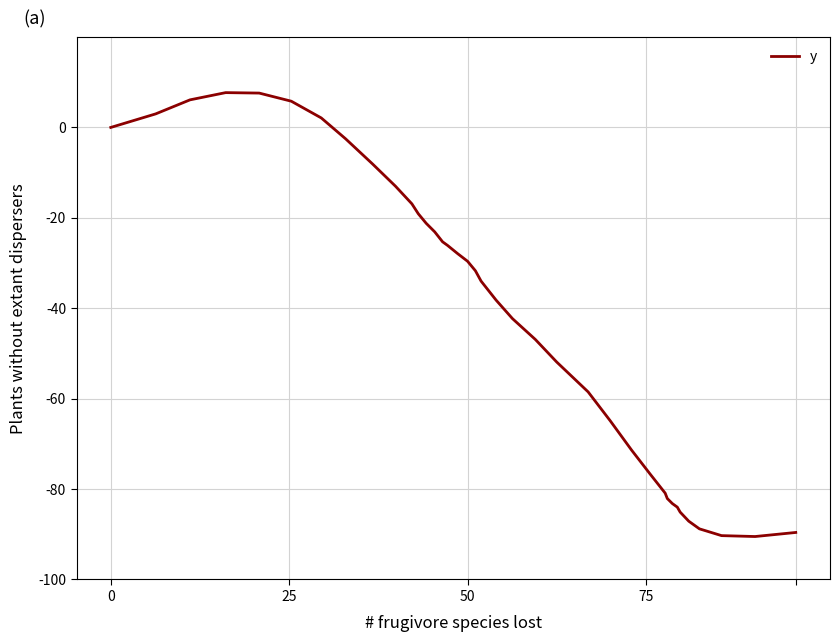

Reading right to left, what are all the values shown in this chart?

-89.6	-90.5	-90.3	-88.8	-87.1	-85.1	-84.0	-83.2	-83.2	-82.1	-80.9	-76.7	-71.4	-64.9	-58.5	-51.9	-46.9	-42.3	-38.2	-34.0	-31.7	-29.6	-27.9	-26.1	-25.3	-24.1	-23.1	-21.2	-19.1	-16.9	-13.0	-8.1	-2.5	2.1	5.8	7.6	7.7	6.1	3.0	0.0